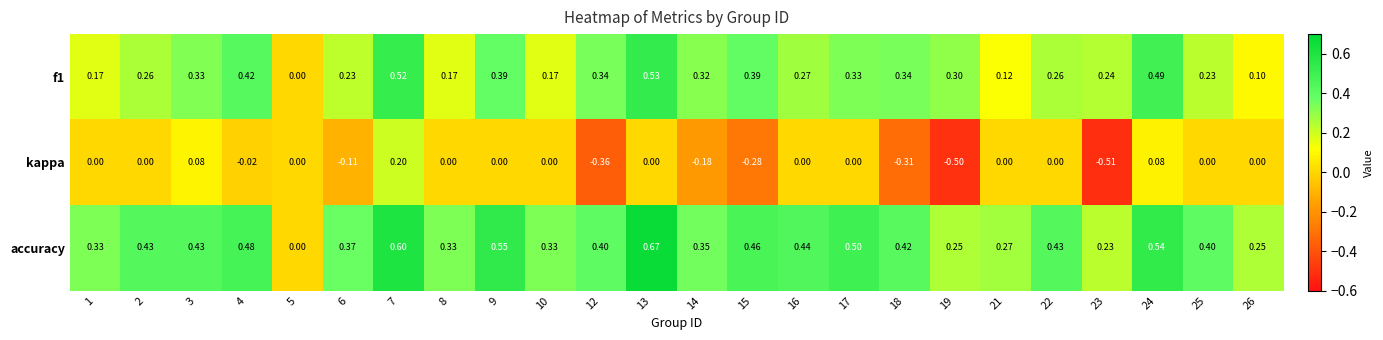

Between 8 and 16, which series saw the biggest shift?

accuracy